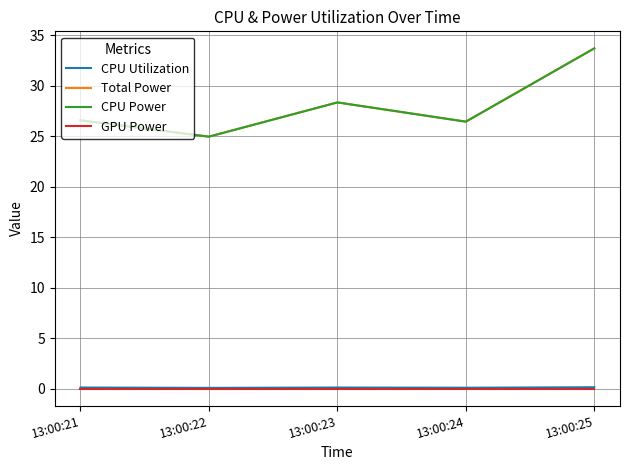

Does the chart have visible grid lines?

Yes